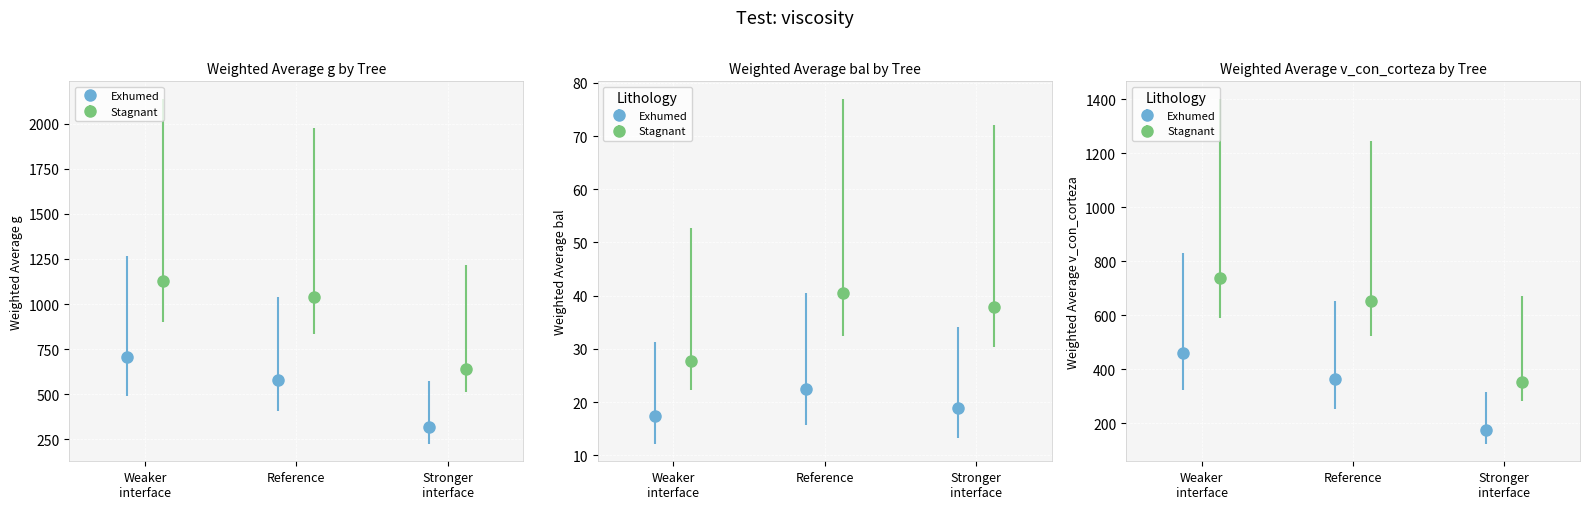

What is the average value of the g series?

533.5